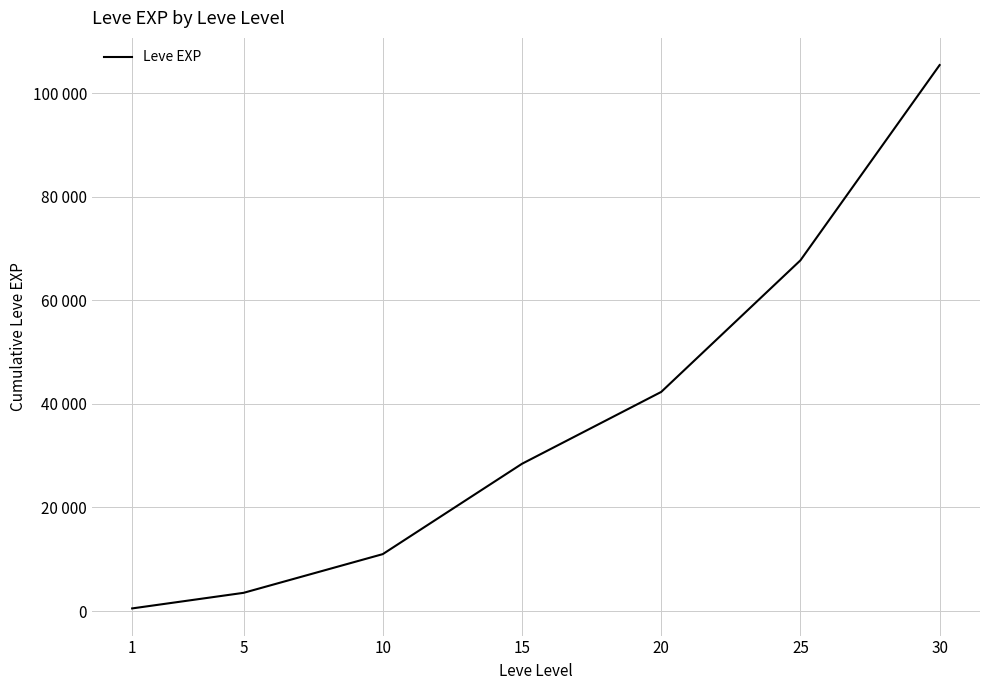

Reading left to right, extract all data points from this chart.

1=510.2	5=3518.5	10=10993.5	15=28438.5	20=42315.2	25=67725.2	30=105440.2